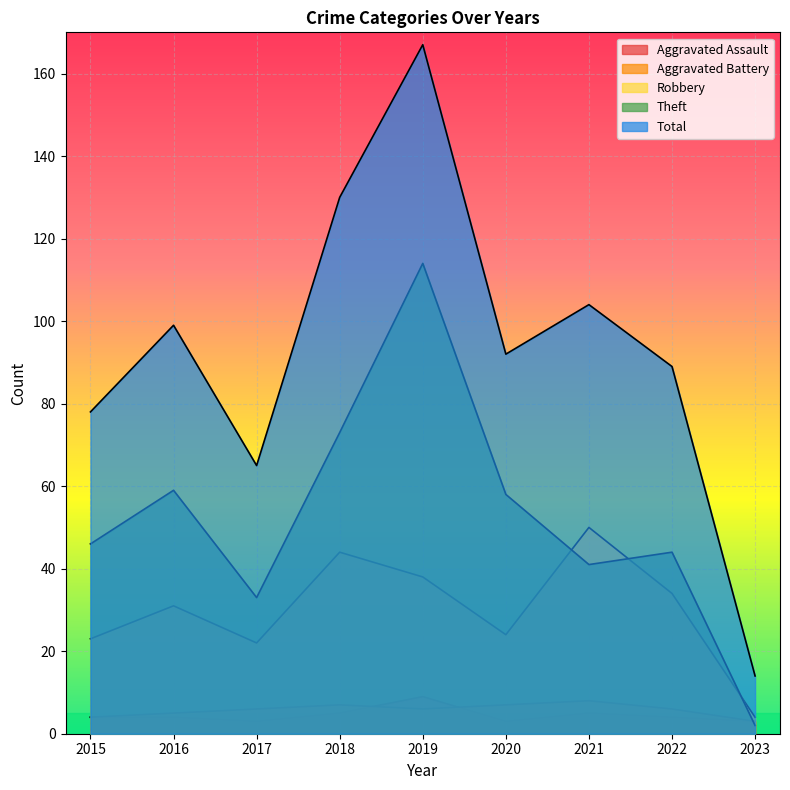

List the labels in order of Theft value, largest first.

2019, 2018, 2016, 2020, 2015, 2022, 2021, 2017, 2023